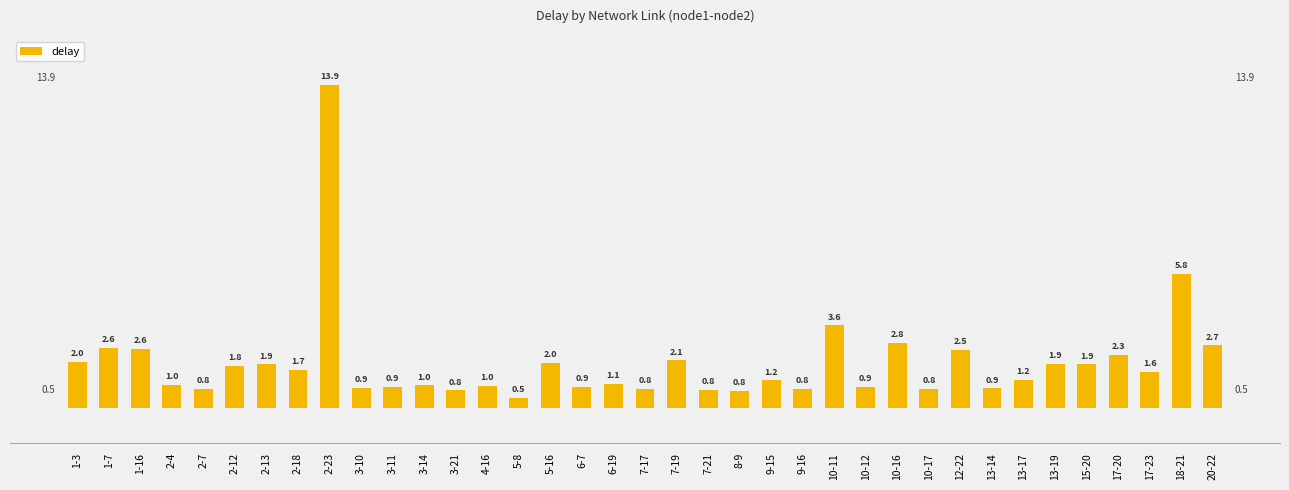

What is the value of the 12th bar from the left?

1.0